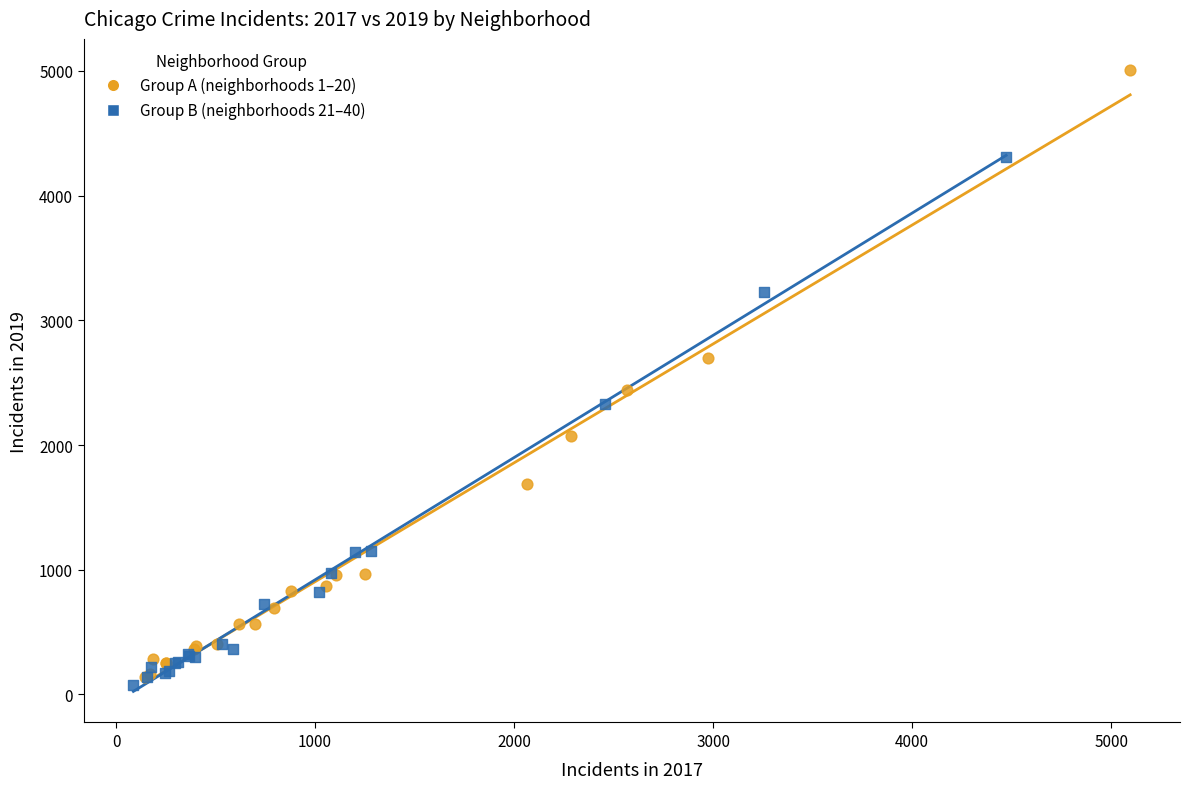

Which series has the widest spread of Y values?

Group A (neighborhoods 1–20)